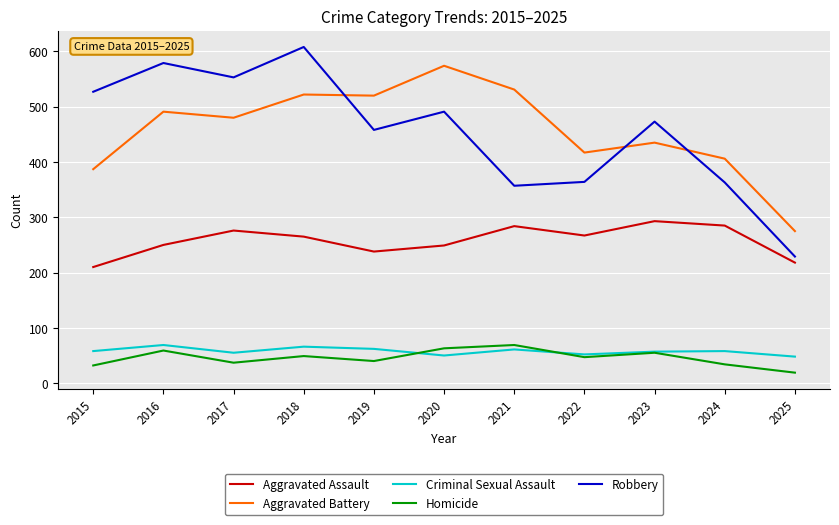

How many intersections are there between Homicide and Criminal Sexual Assault?

2